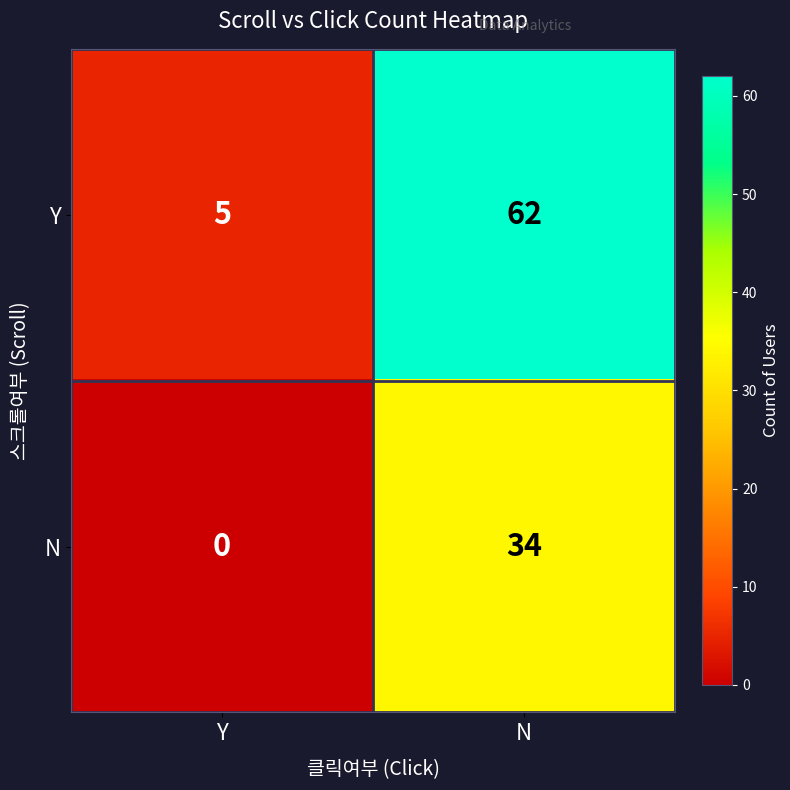

List the series in order of their peak value, lowest first.

N, Y